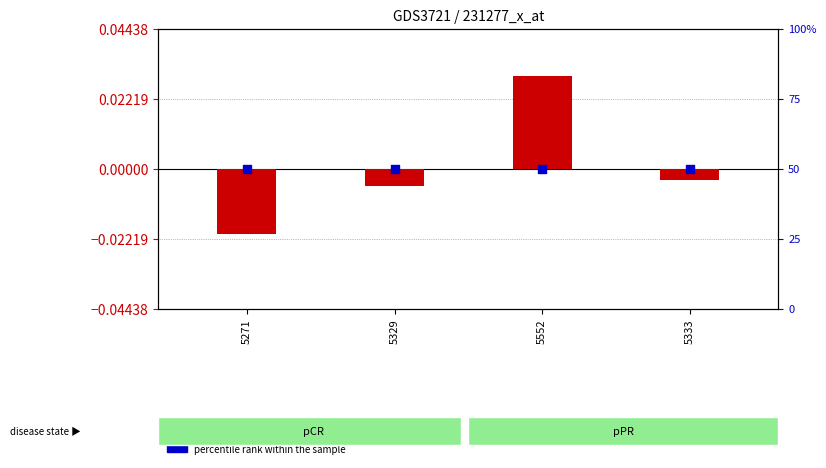

Is the value of percentile rank within the sample at 5333 greater than the value of transformed count at 5333?

Yes